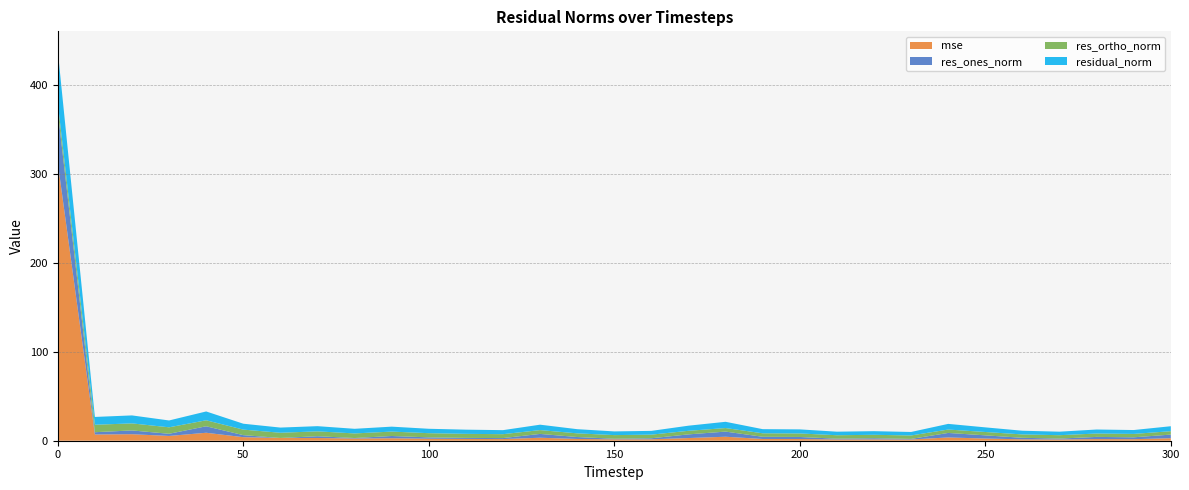

Reading left to right, what are all the values shown in this chart?

mse: 312.1	7.0	7.3	5.4	8.9	4.0	3.1	3.1	2.5	2.8	2.2	2.0	1.9	3.4	2.0	1.6	1.6	3.0	4.5	2.0	1.9	1.4	1.5	1.4	3.7	2.5	1.6	1.4	1.8	1.7	2.8
res_ones_norm: 57.9	2.6	4.2	2.4	7.3	2.3	0.0	2.0	0.6	2.5	1.5	1.2	1.1	4.3	2.2	0.7	1.1	4.1	5.8	2.5	2.3	0.8	1.3	0.7	5.1	3.6	1.7	1.0	2.4	2.1	4.1
res_ortho_norm: 9.3	8.4	7.9	7.3	6.7	6.2	5.8	5.5	5.2	4.9	4.7	4.6	4.4	4.3	4.1	4.1	4.1	4.0	4.0	3.9	3.9	3.9	3.9	3.9	3.8	3.8	3.8	3.8	3.8	3.8	3.8
residual_norm: 58.6	8.8	9.0	7.7	9.9	6.6	5.8	5.8	5.2	5.5	4.9	4.7	4.5	6.1	4.7	4.1	4.2	5.8	7.0	4.6	4.6	4.0	4.1	3.9	6.4	5.2	4.2	3.9	4.5	4.4	5.6